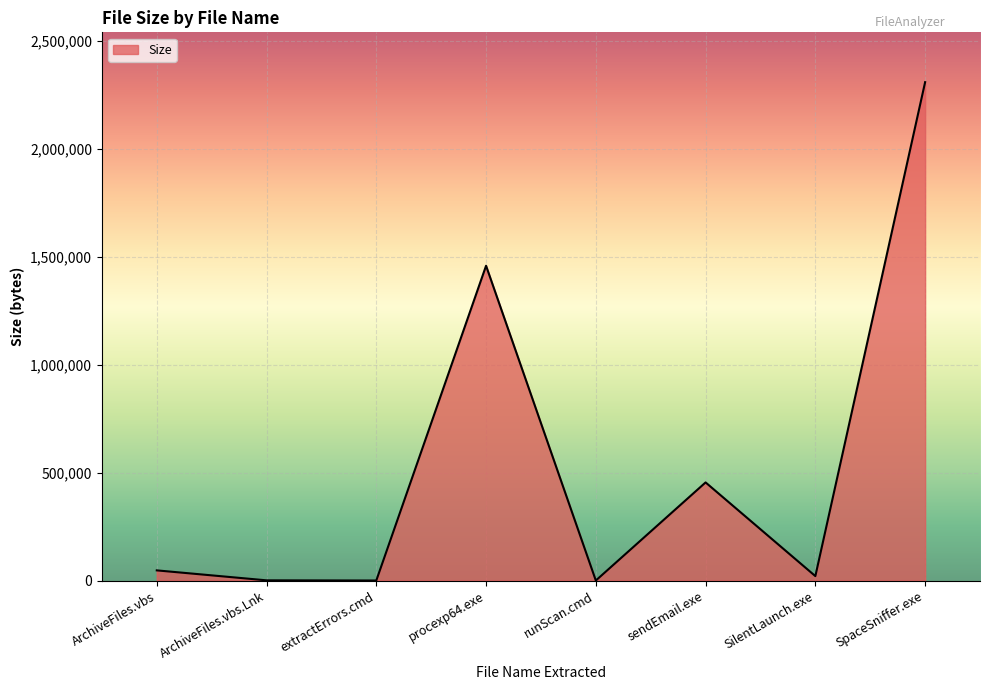

Between SpaceSniffer.exe and ArchiveFiles.vbs, which is larger?

SpaceSniffer.exe